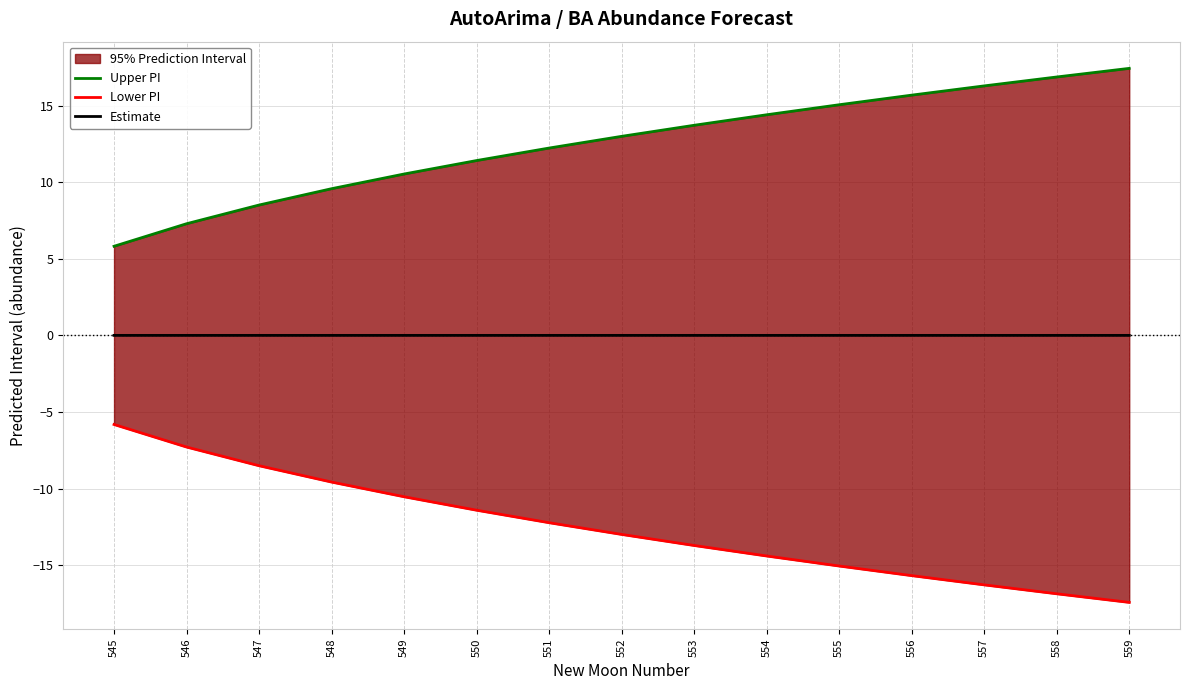

Is the value of Estimate at 548 greater than the value of Lower PI at 547?

Yes